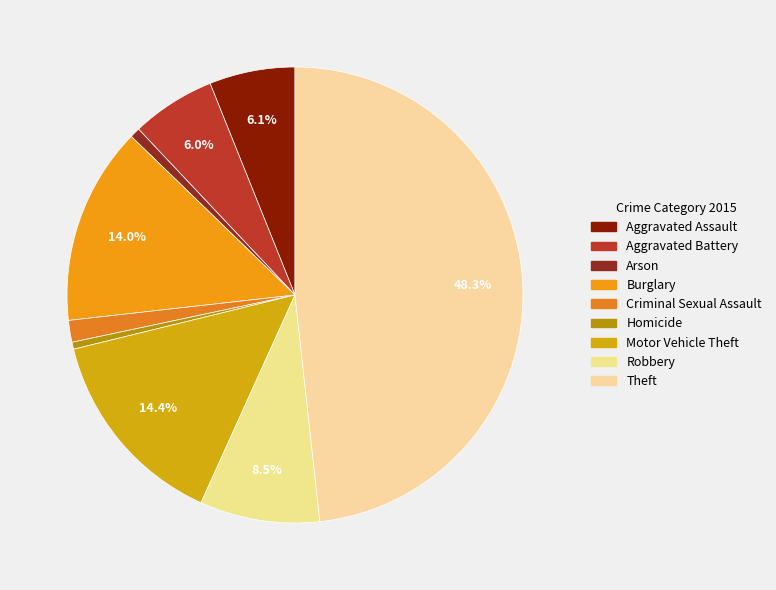

Is it true that Criminal Sexual Assault is 1% of the pie?

False